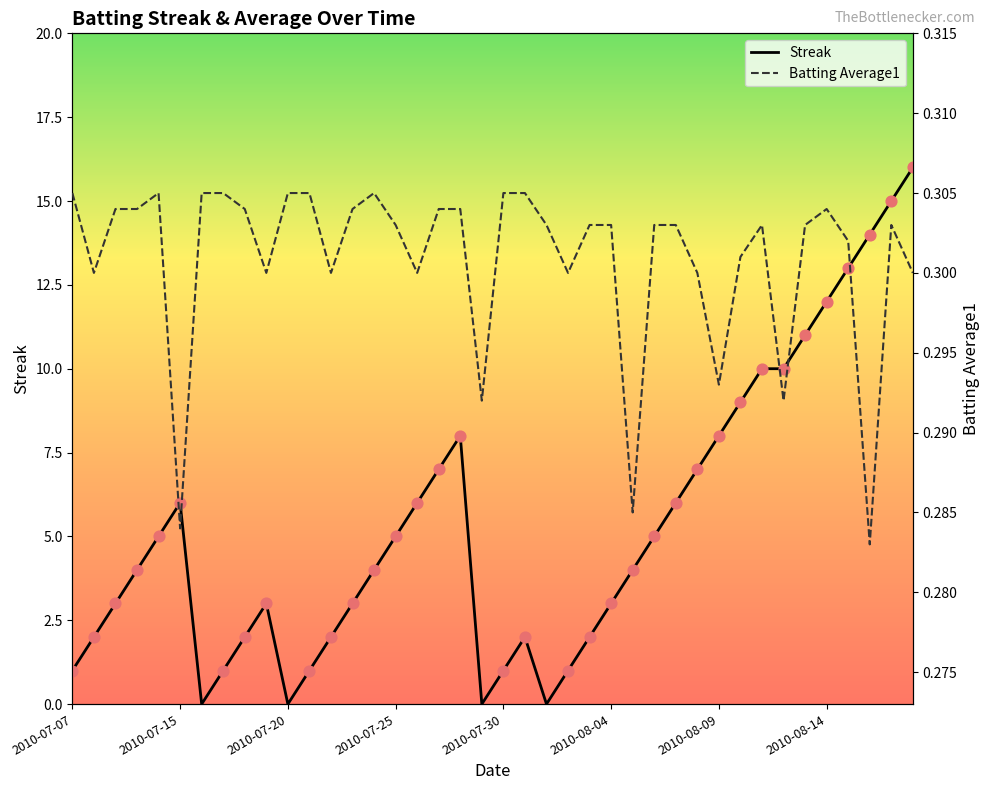

At which category is the sum across all series the highest?

39